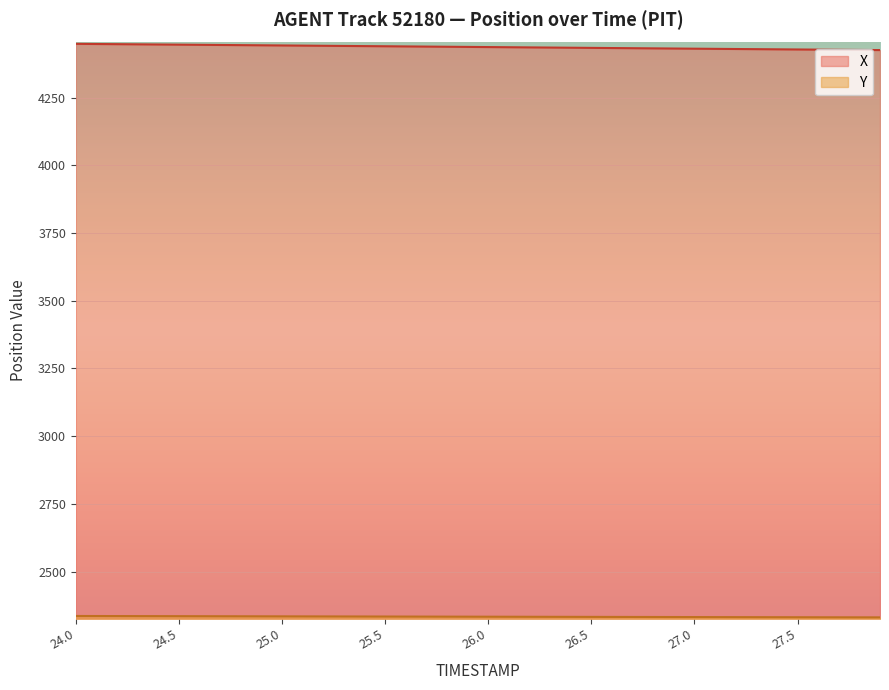

Which series changed the most between 24.7 and 26.4?

X